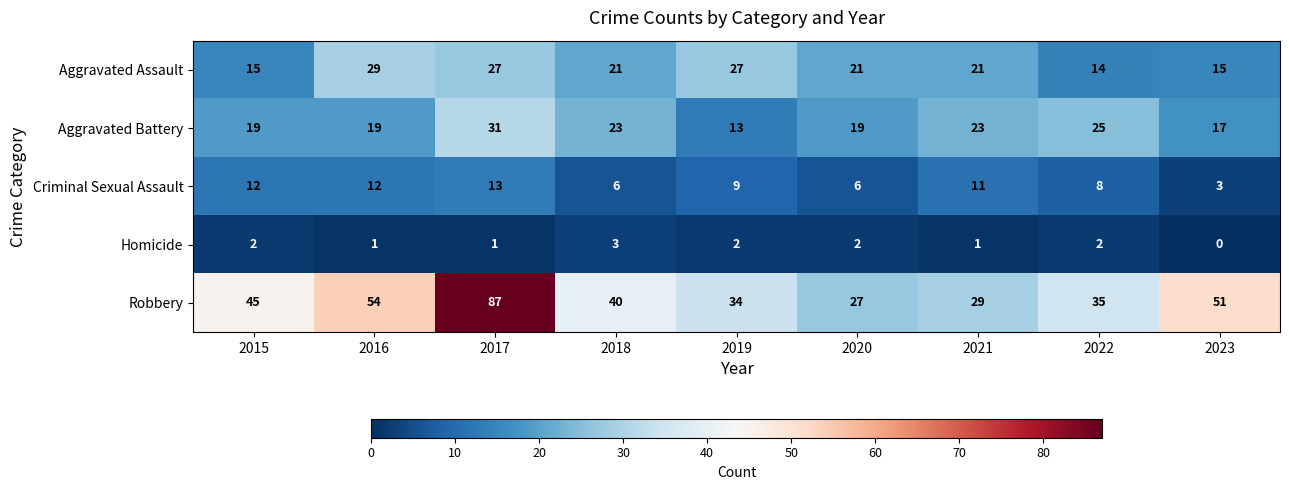

What is the average value of the Aggravated Assault series?

21